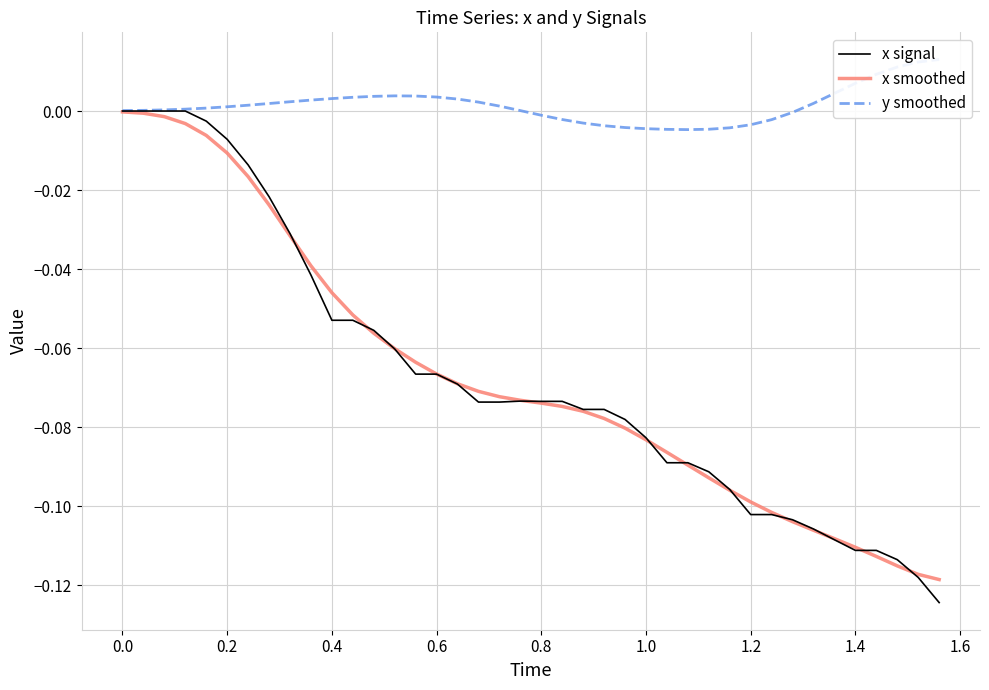

How many values in y smoothed are below zero?

13